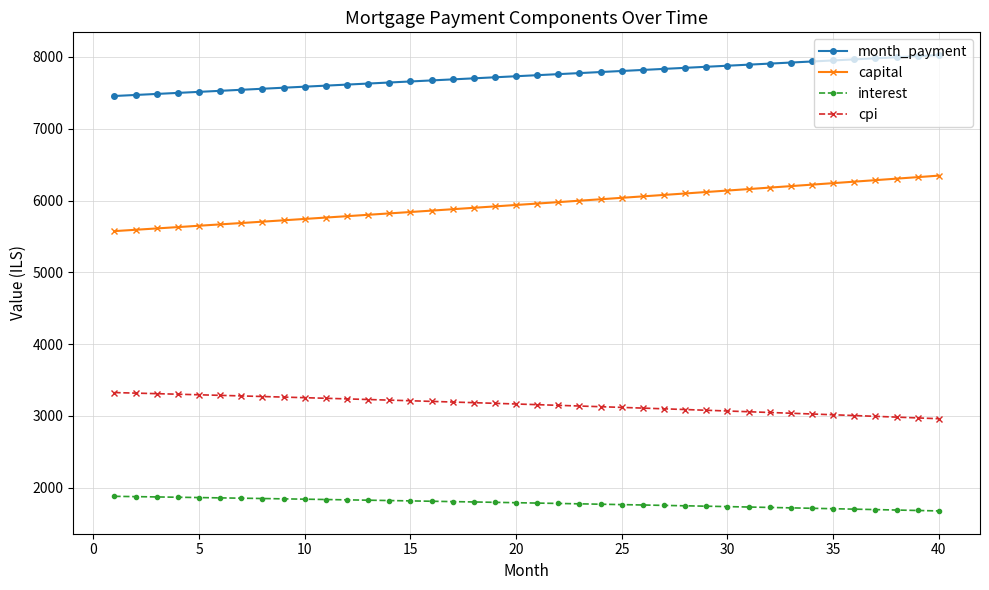

True or false: month_payment and capital cross at least once.

False